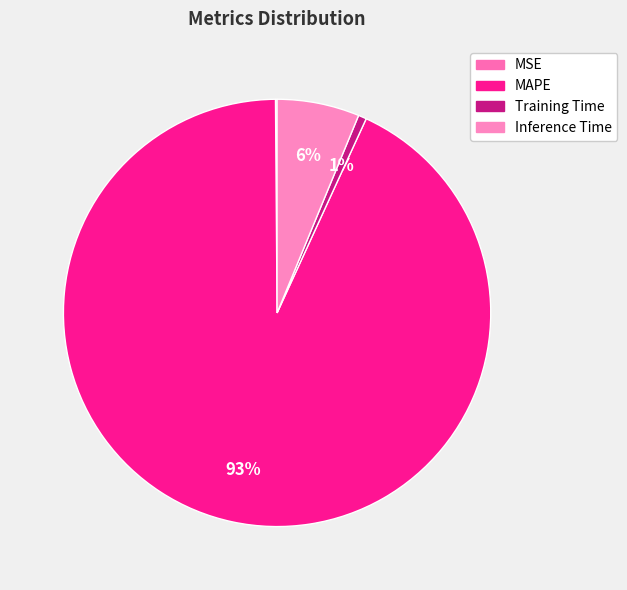

Rank the categories by value from lowest to highest.

MSE, Training Time, Inference Time, MAPE